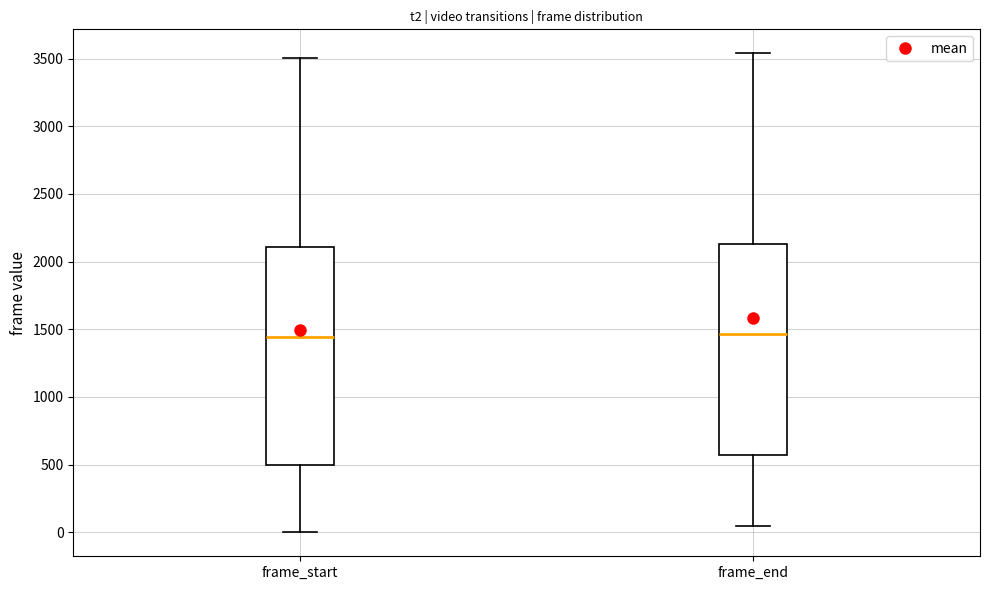

Reading left to right, transcribe this box plot: for each box, give where its median line is, the range the box spans, and where its two whiskers end, as read against the y-axis. The values are not printed on the chart, so give them approximately, as read against the axis.

frame_start: median 1450, box 500 to 2100, whiskers 0 to 3500
frame_end: median 1450, box 550 to 2150, whiskers 50 to 3550